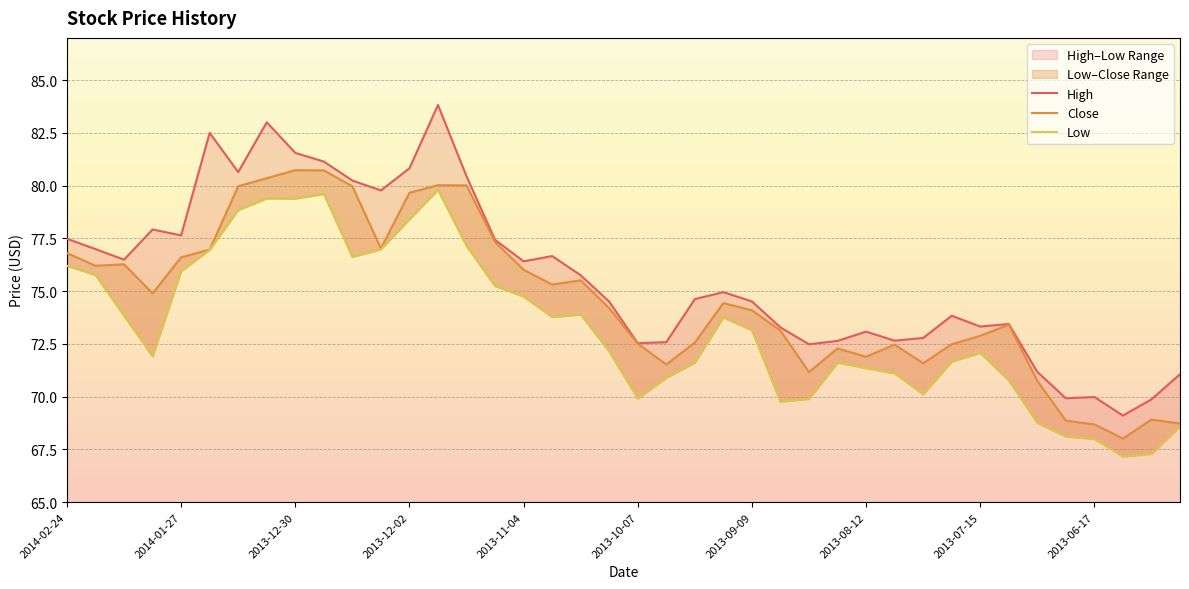

How many values in the High series exceed 74?

23